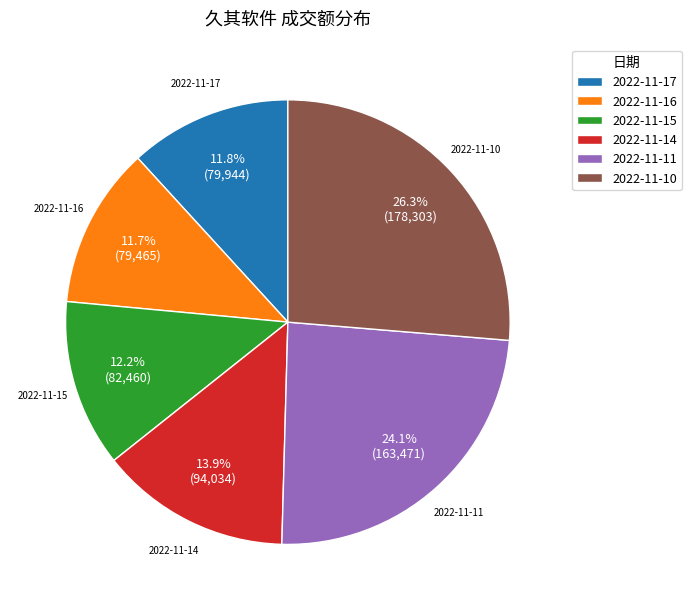

What percentage is the 2022-11-14 slice, to the nearest percent?

14%